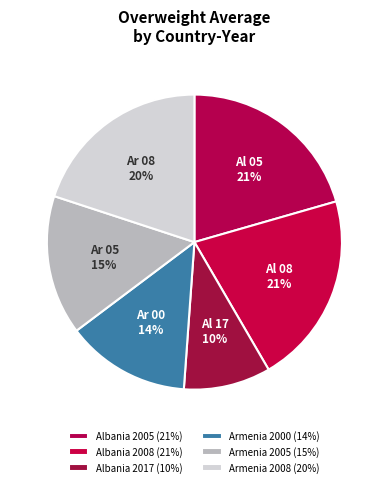

To the nearest percent, what is the average slice percentage?

17%